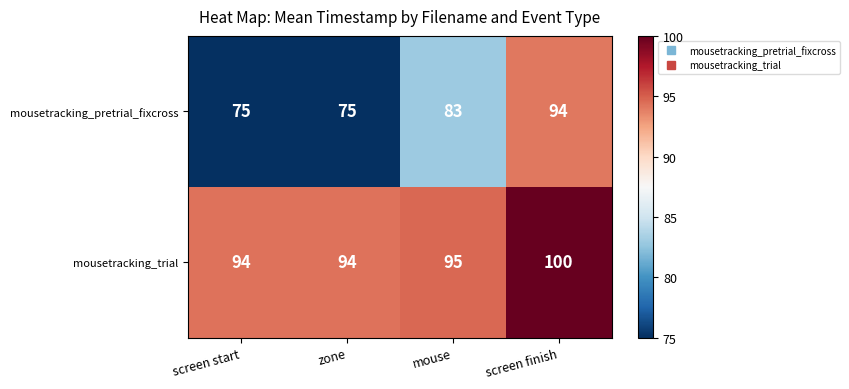

What is the difference between the maximum and minimum values in the mousetracking_pretrial_fixcross series?

19